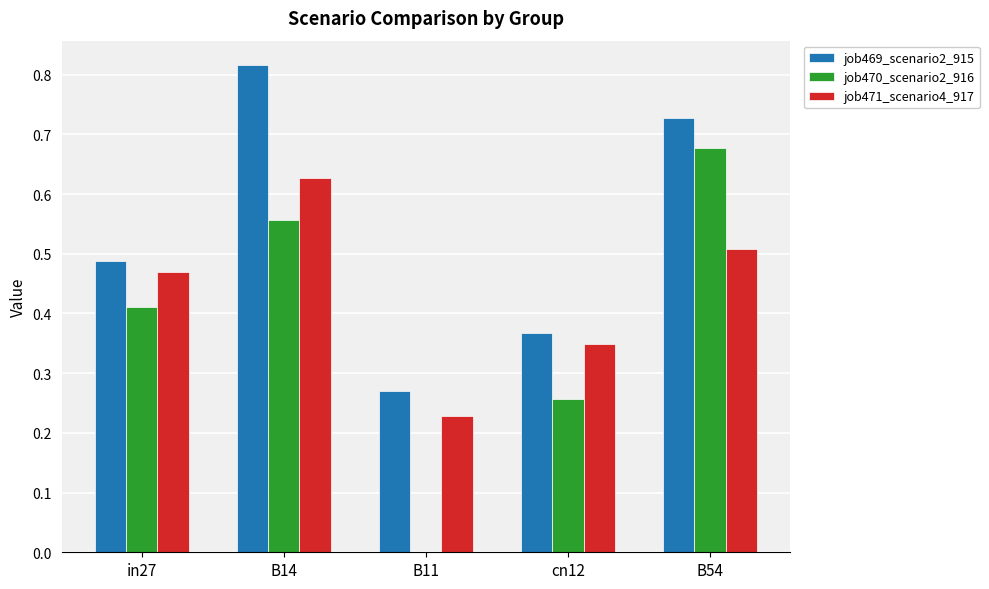

What are all the series names shown in the legend?

job469_scenario2_915, job470_scenario2_916, job471_scenario4_917